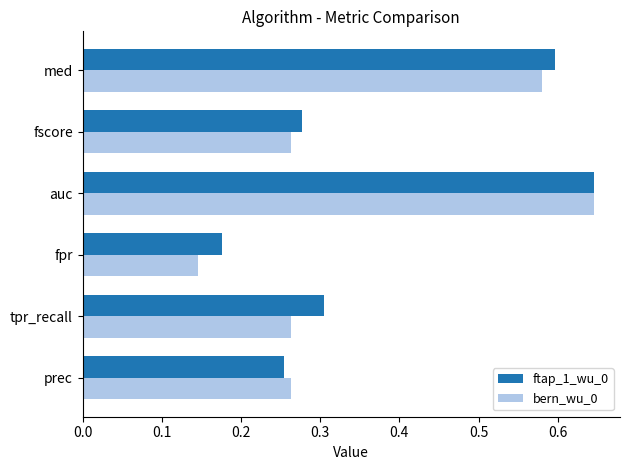

Which category has the lowest value across all series?

fpr